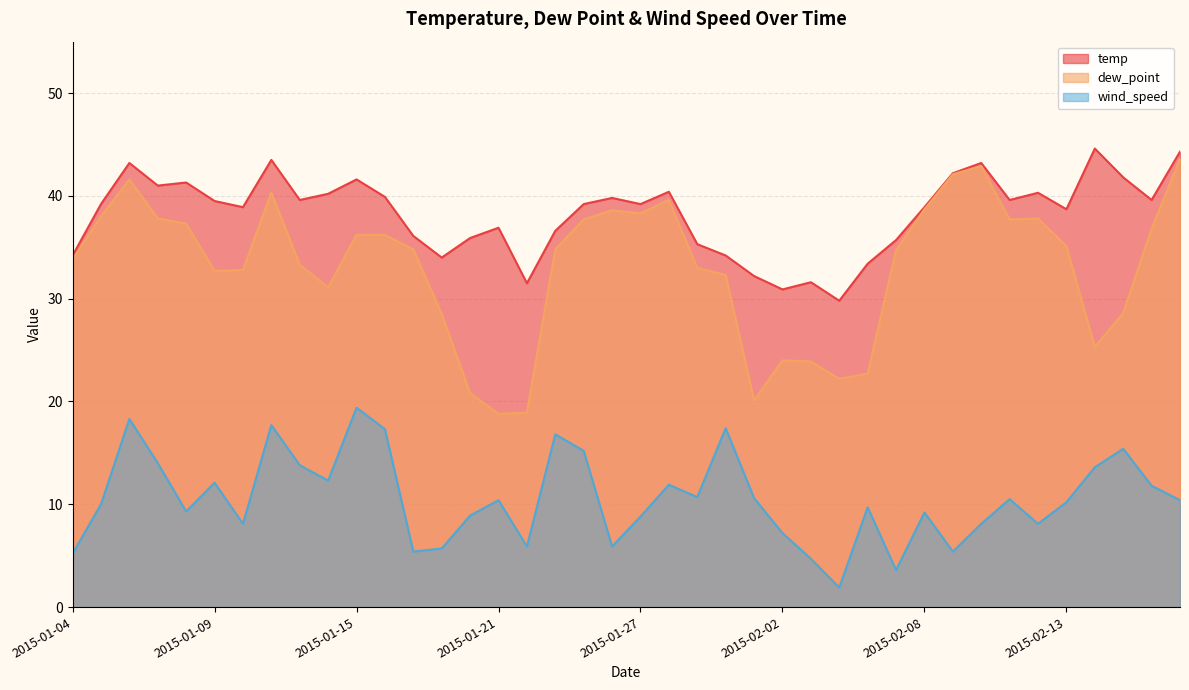

What is the spread (max minus min) of values at 2015-01-20?

27.0